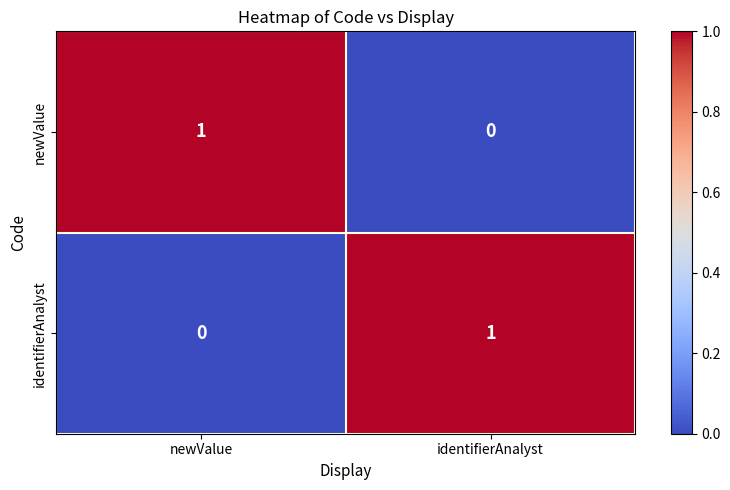

Rank the categories by identifierAnalyst value from lowest to highest.

newValue, identifierAnalyst